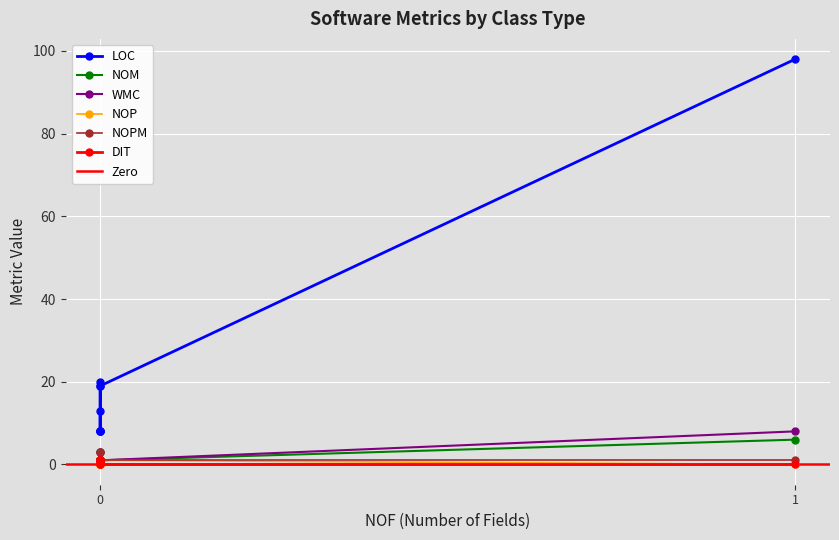

True or false: NOPM and NOM intersect in this chart.

False